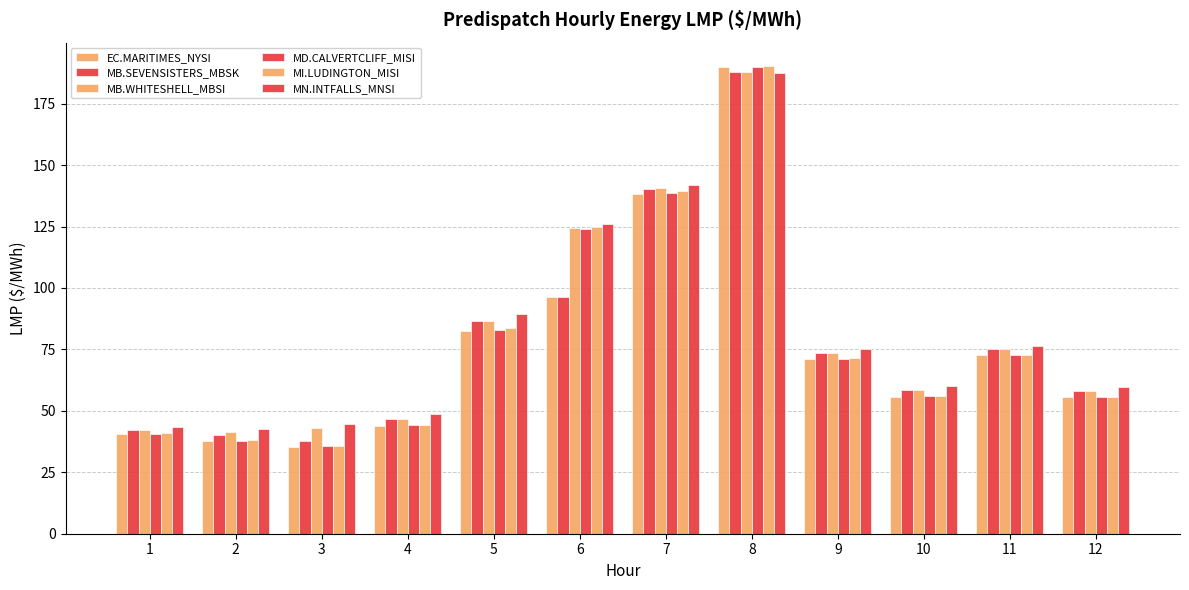

What is the total value across all series at 11?

444.8